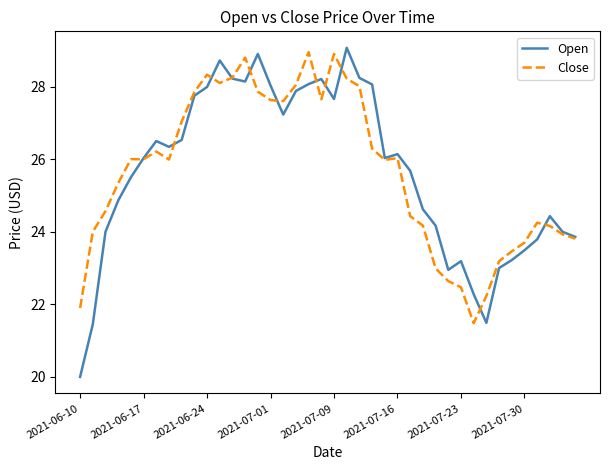

What is the greatest value displayed?

29.1